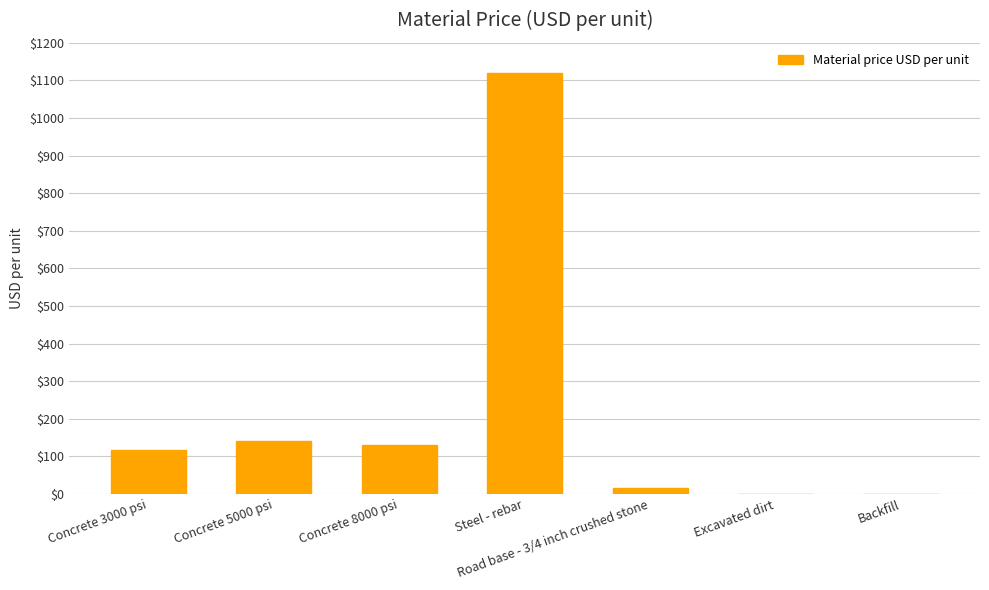

How many categories are shown in the chart?

7